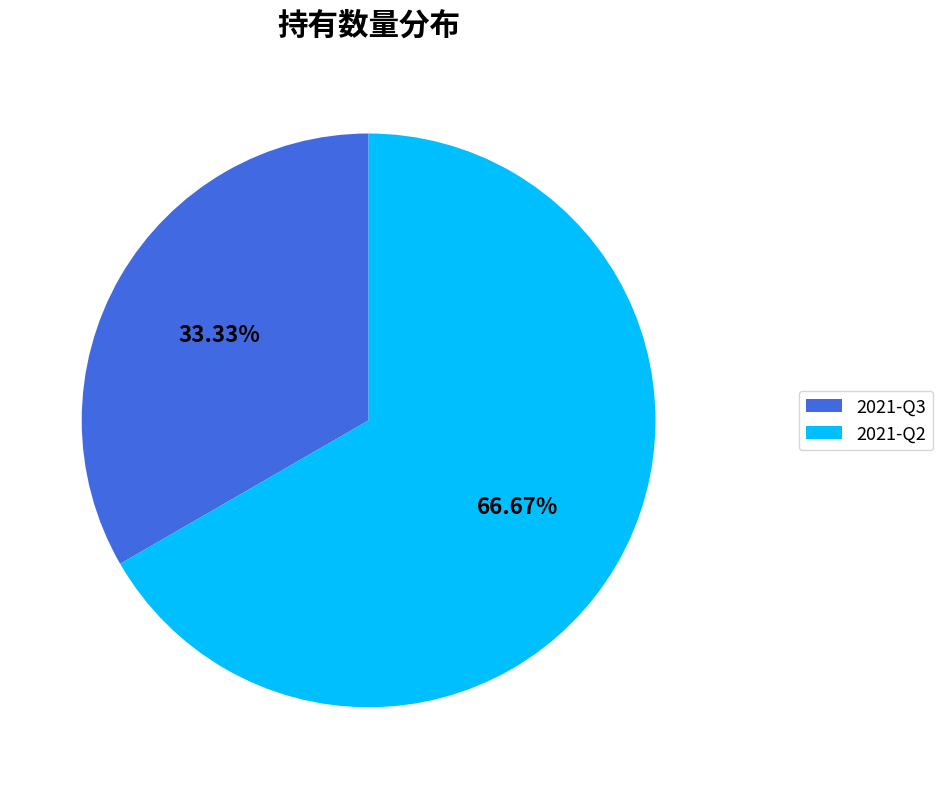

To the nearest percent, what is the difference between the 2021-Q2 and 2021-Q3 slice percentages?

33%